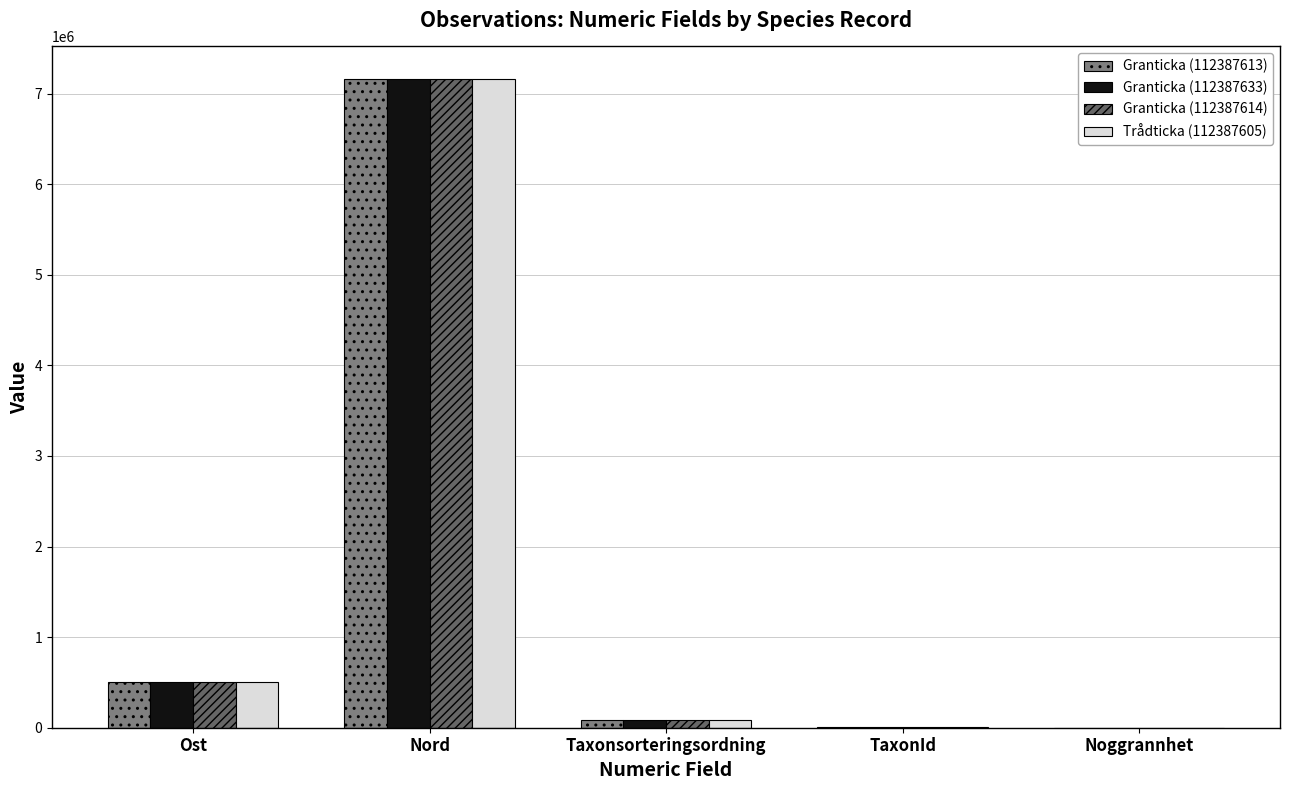

What is the total value across all series at Ost?

2014361